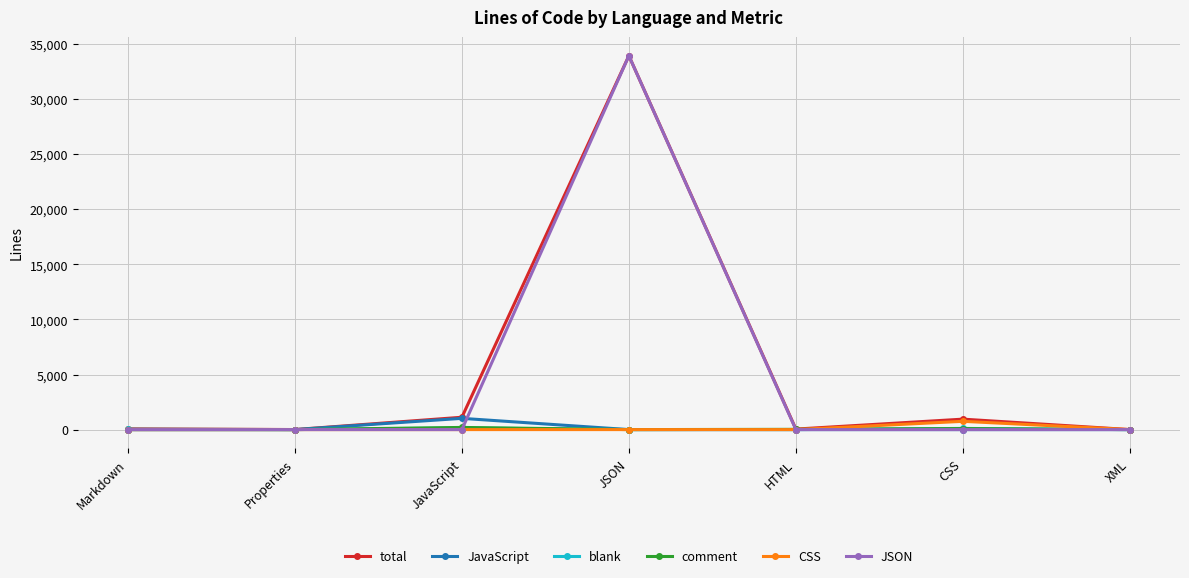

Is the value of total at JavaScript greater than the value of JSON at XML?

Yes